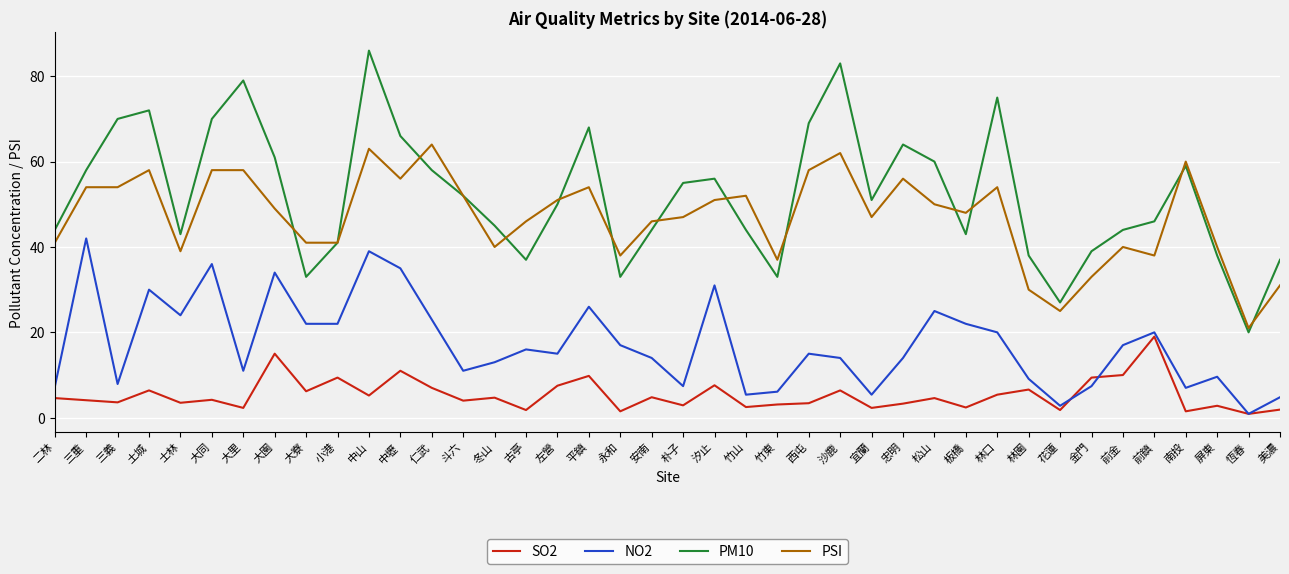

What is the spread (max minus min) of values at 三重?

53.9